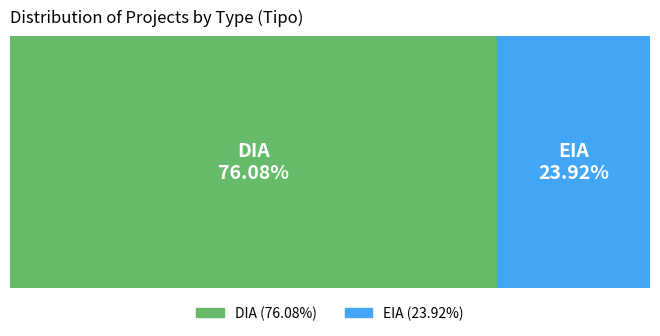

Which has a higher value, EIA or DIA?

DIA